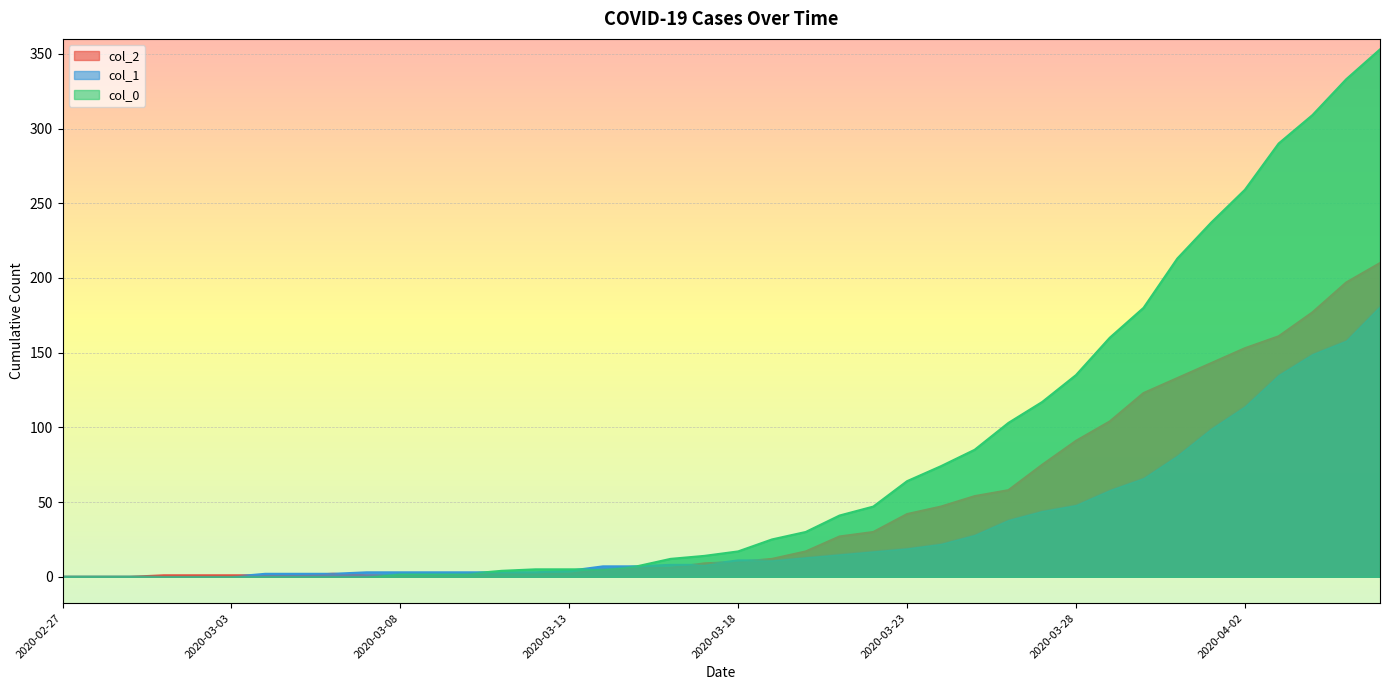

Which series has the widest spread of values?

col_0